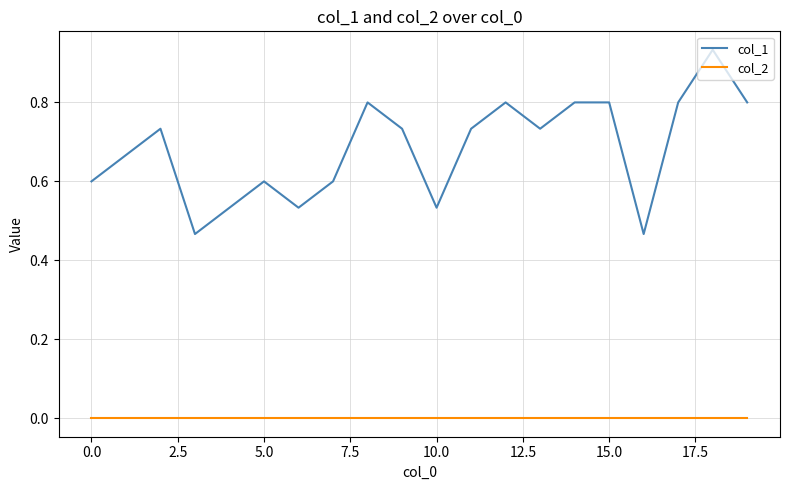

Which series has the largest total across all categories?

col_1